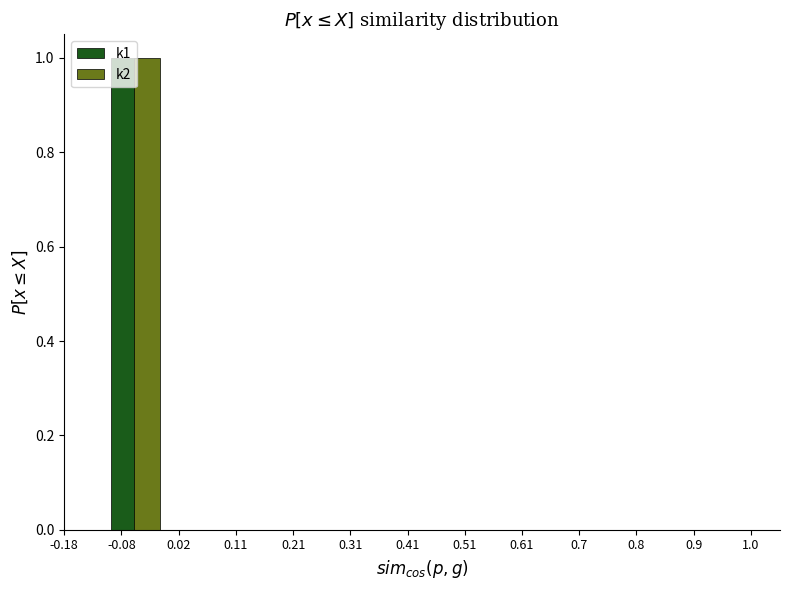

The k2 series shows 0 at 0.51. True or false?

True